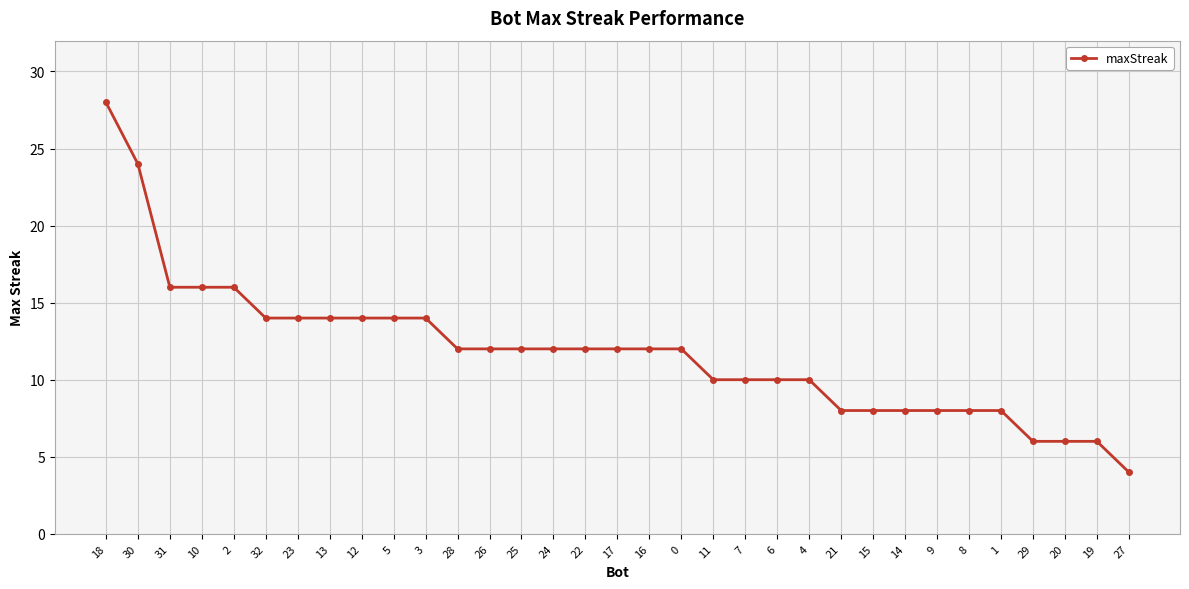

Approximately how many times larger is the value at 9 compared to 1?

1.0